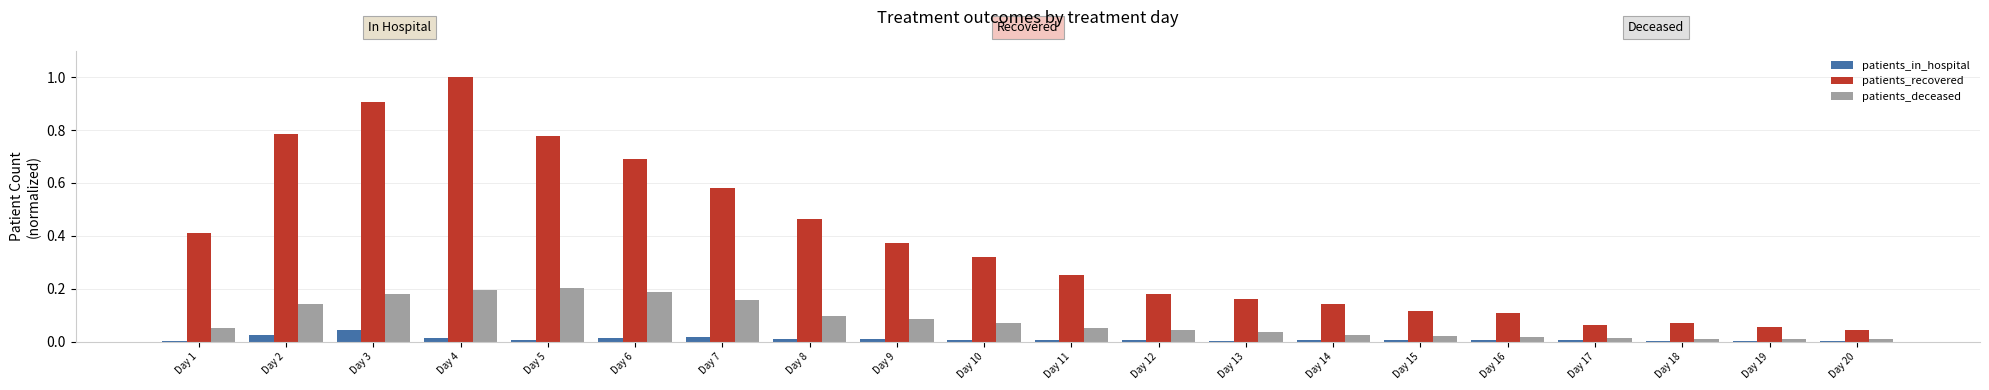

What are all the series names shown in the legend?

patients_in_hospital, patients_recovered, patients_deceased